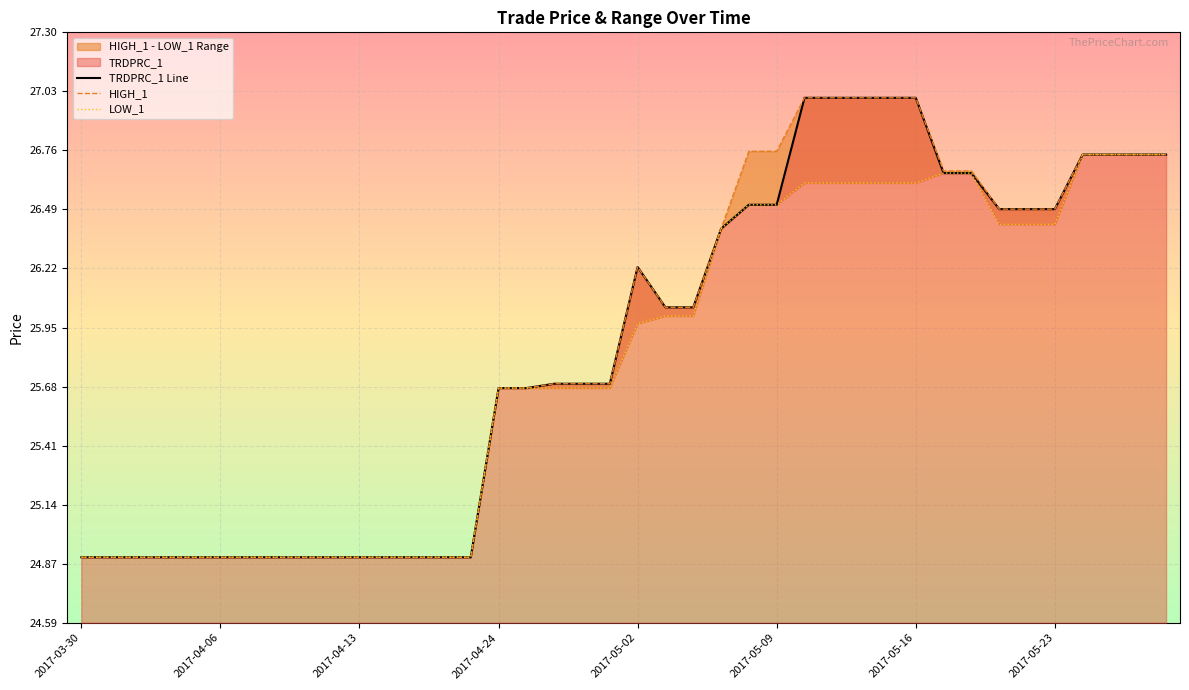

True or false: HIGH_1 and TRDPRC_1 Line intersect in this chart.

False